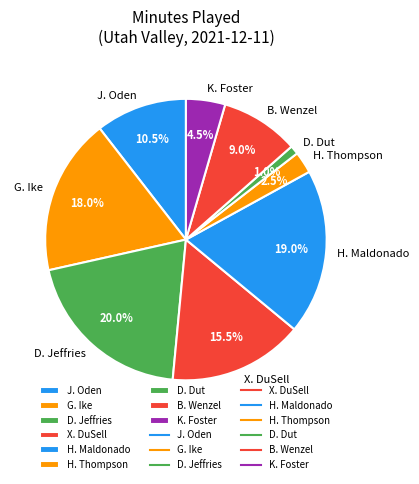

Rank the categories by value from lowest to highest.

D. Dut, H. Thompson, K. Foster, B. Wenzel, J. Oden, X. DuSell, G. Ike, H. Maldonado, D. Jeffries